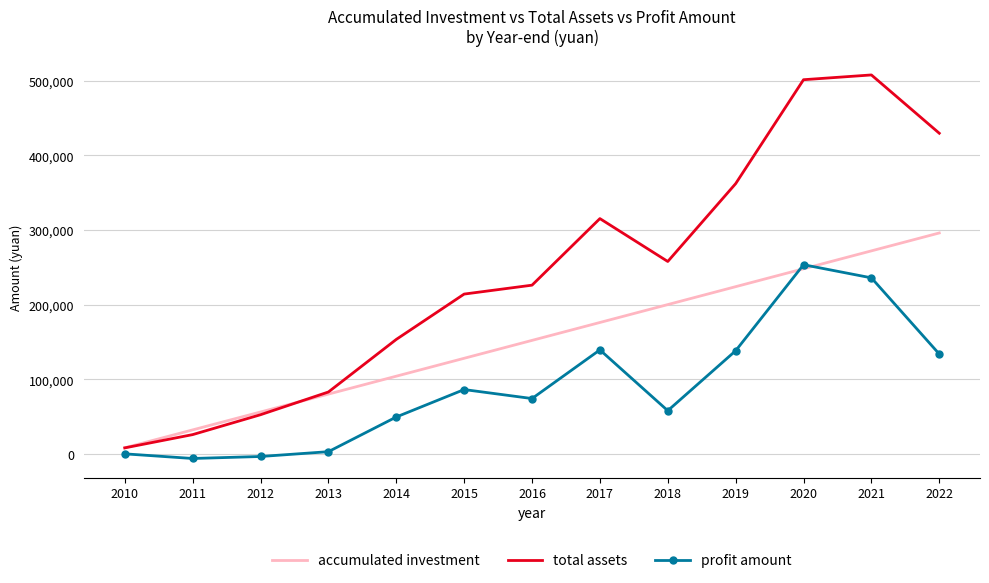

The value of accumulated investment at 2013 is 48933.9. True or false?

False